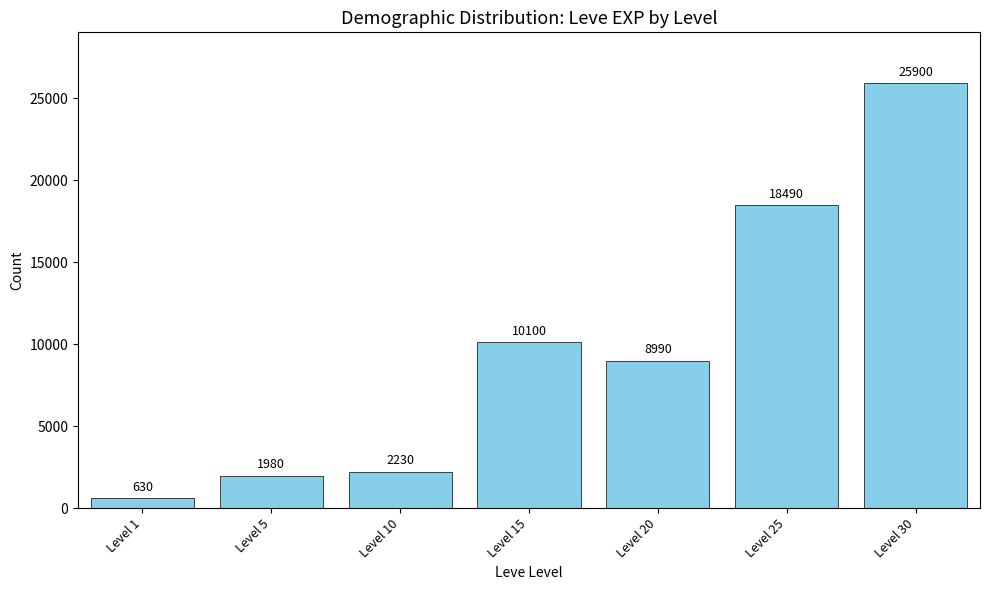

What is the difference between the values at Level 30 and Level 10?

23670